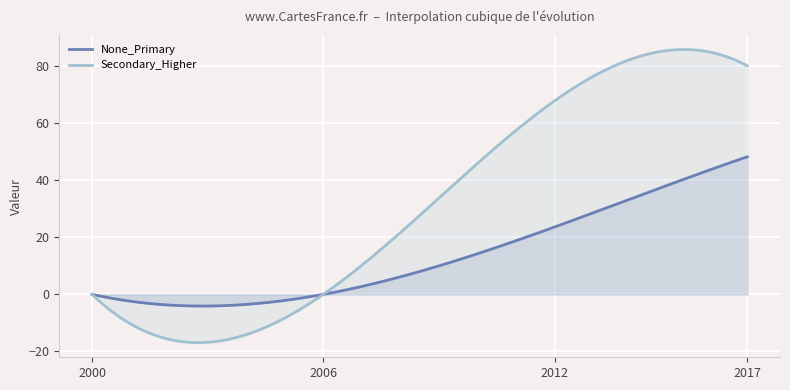

What is the value of the Secondary_Higher point at the 3rd from the left?

67.8